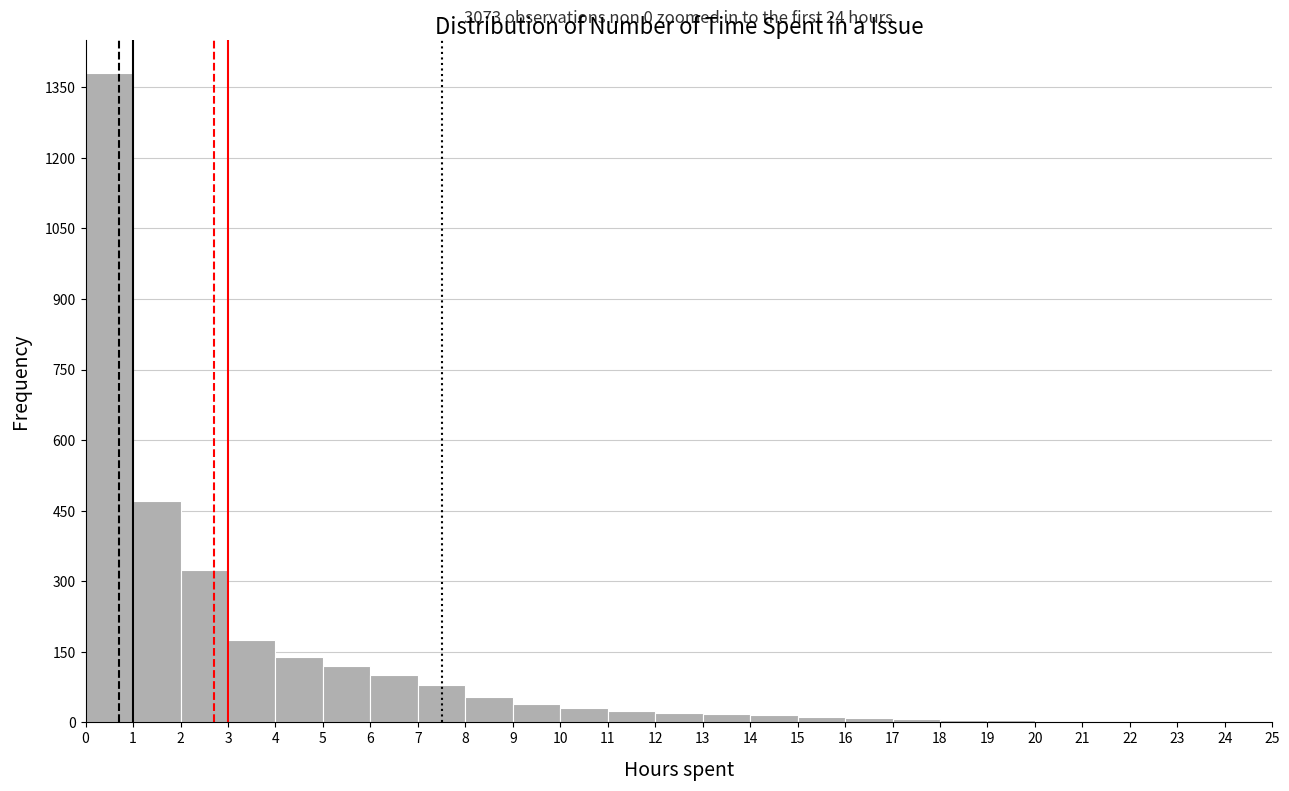

Which range on the x-axis has the tallest bar?

0 to 1